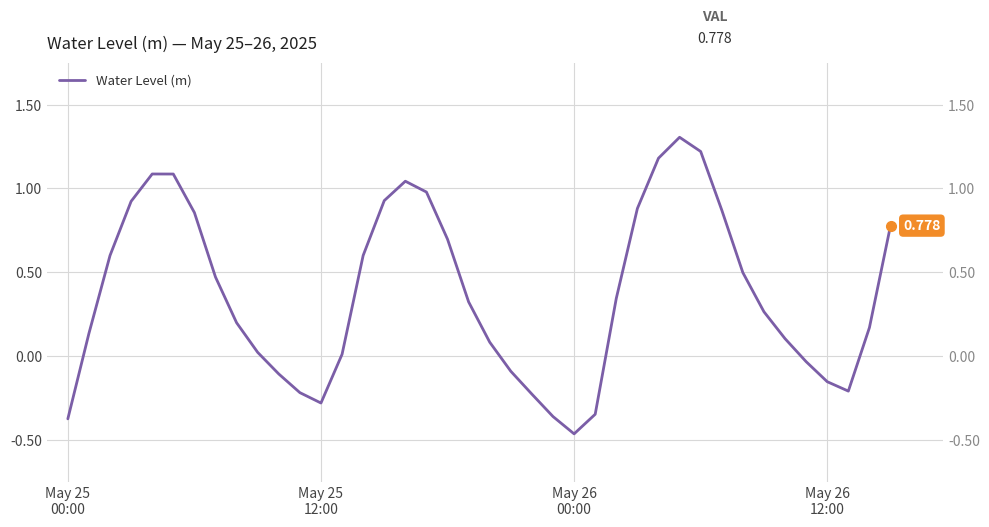

What is the difference between the maximum and minimum values?

1.8